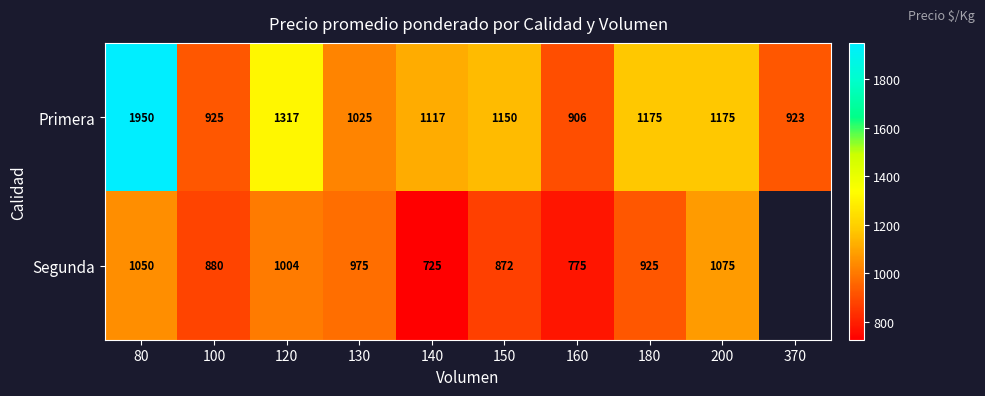

What is the difference between the maximum and minimum values in the Primera series?

1044